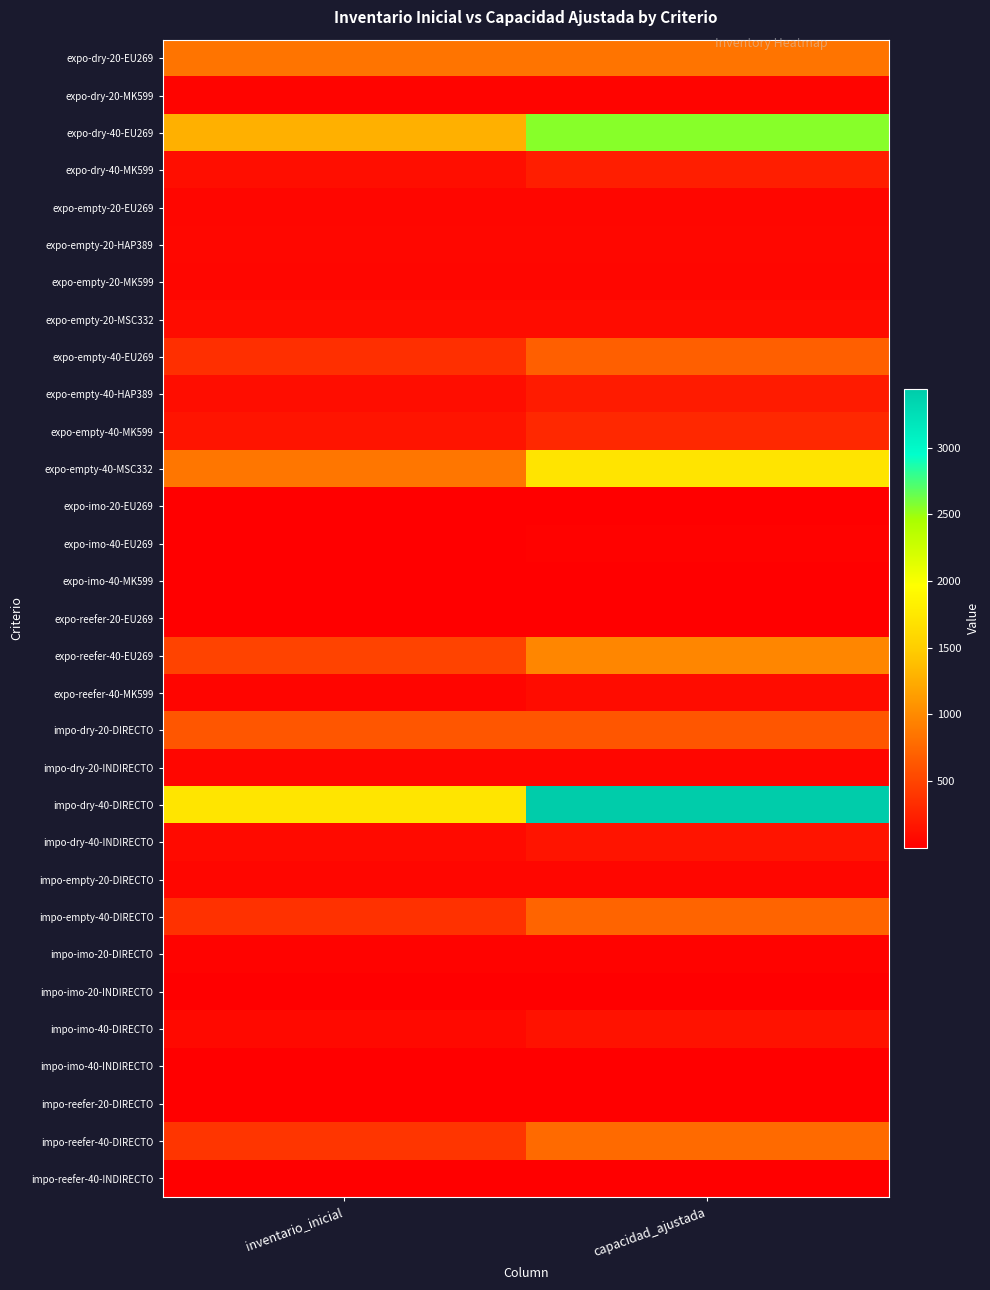

Which category has the lowest value across all series?

inventario_inicial